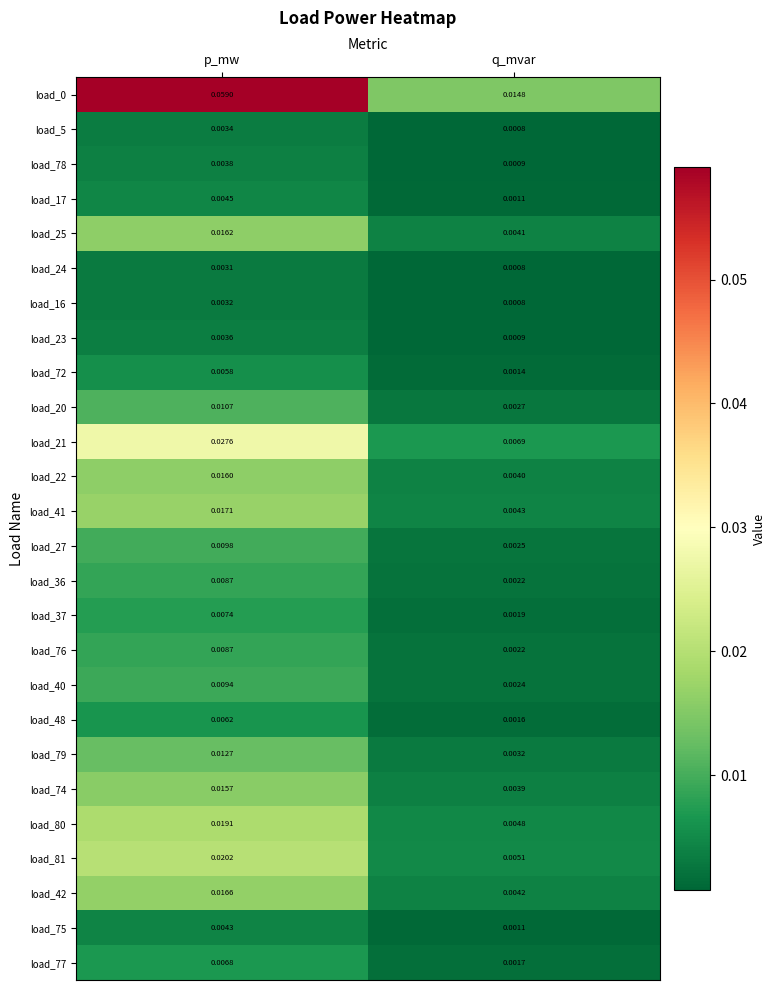

List the labels in order of load_0 value, smallest first.

q_mvar, p_mw